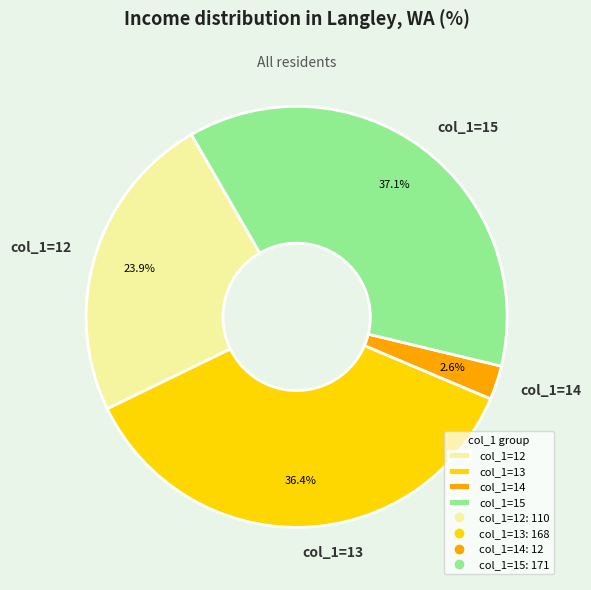

Does col_1=14 account for over 50% of the chart?

No